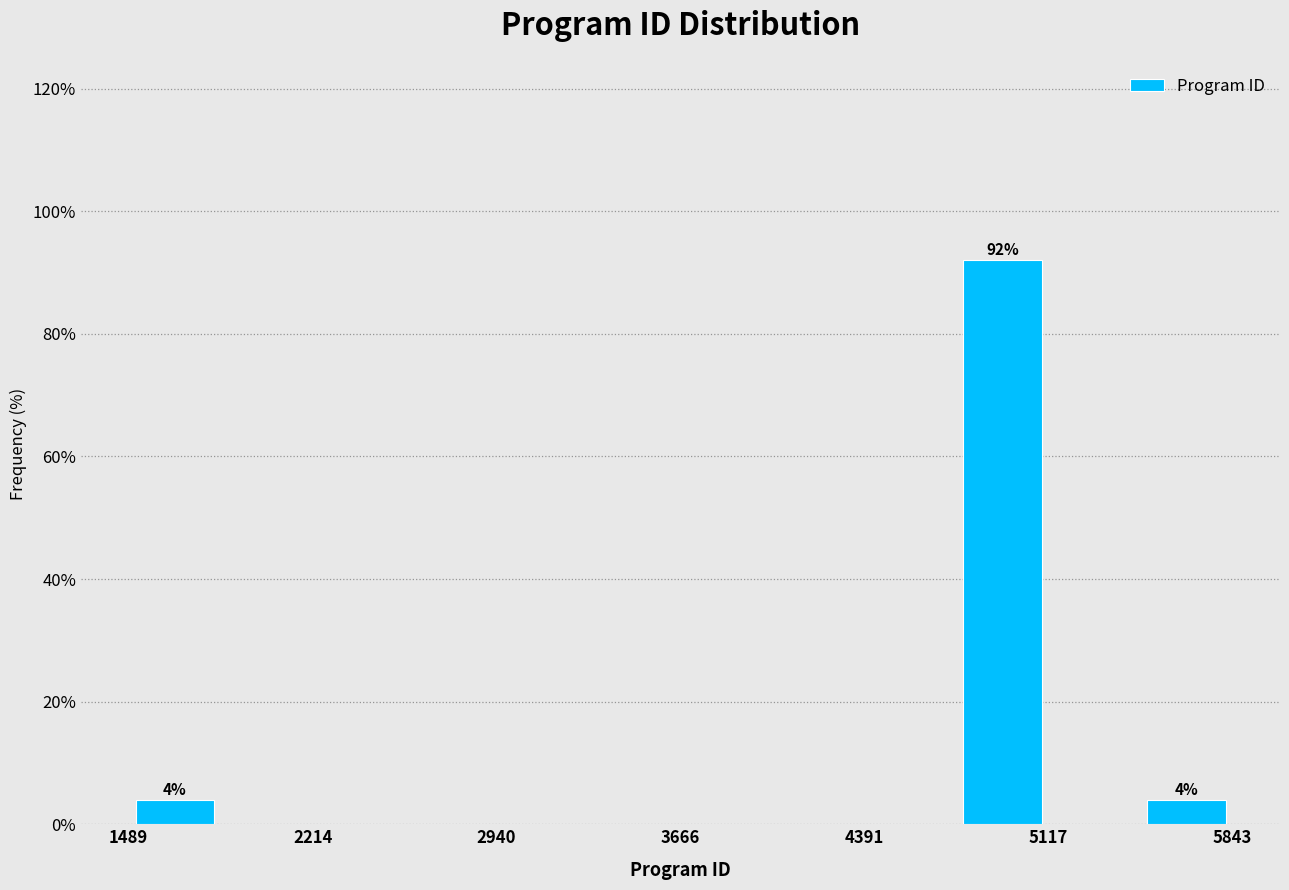

Read against the x-axis, roughly where is the centre of the tallest bar?

4900